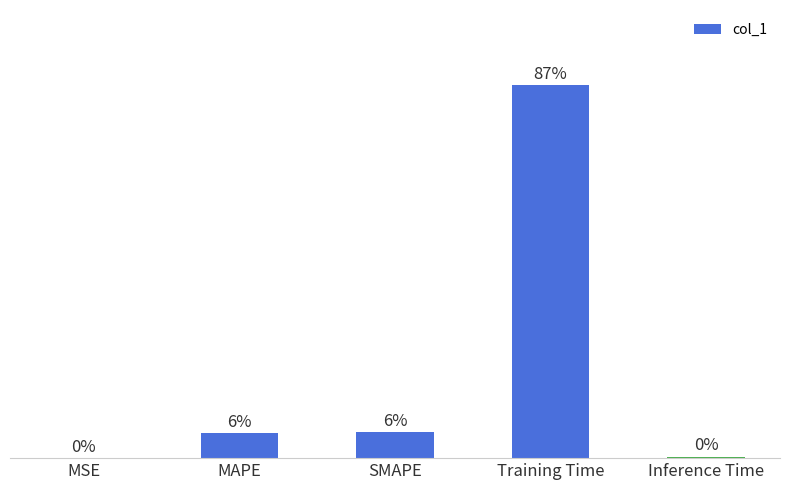

Reading left to right, what are all the values shown in this chart?

0.0	0.1	0.1	1.7	0.0